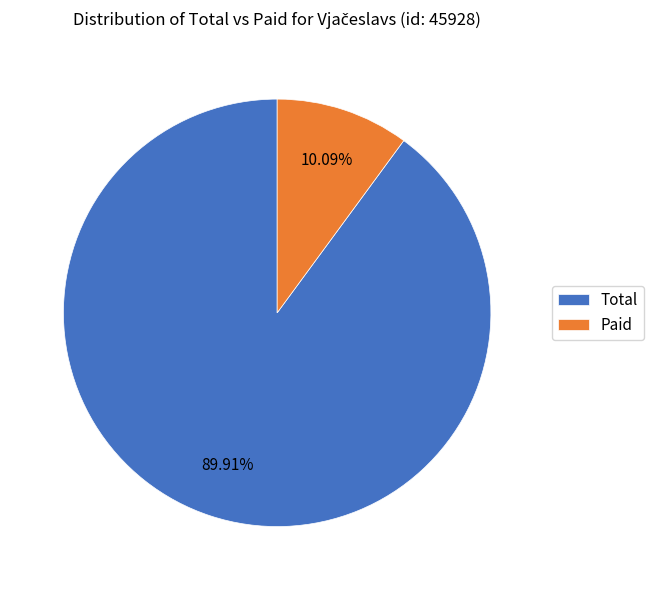

What percentage is the Total slice, to the nearest percent?

90%